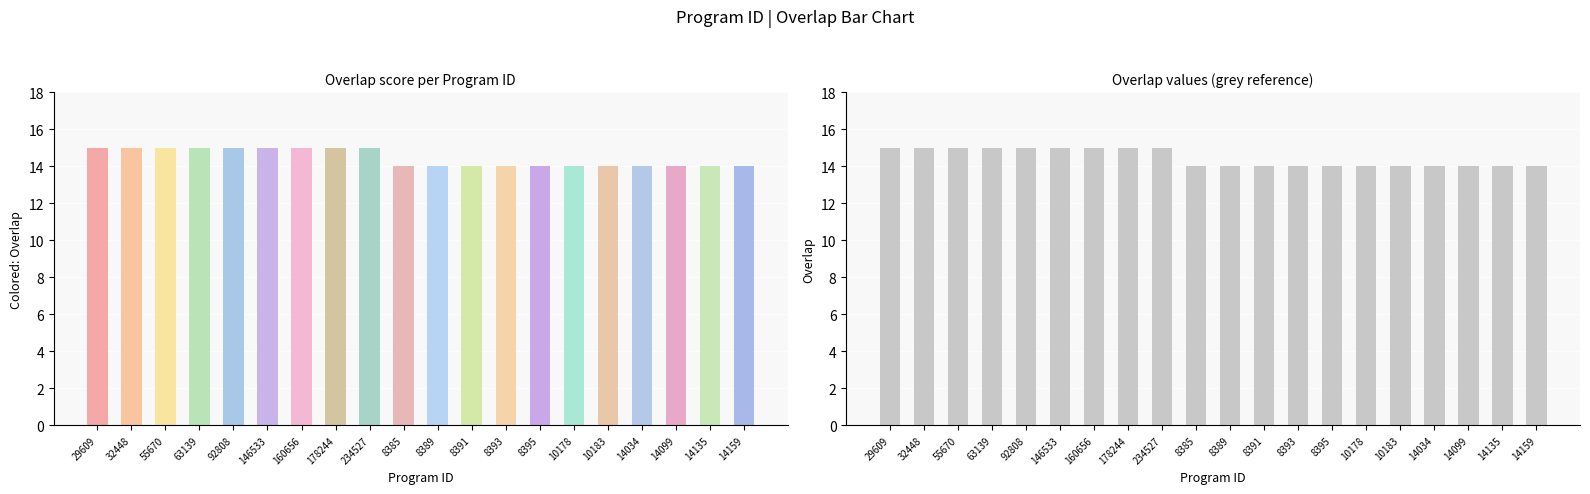

How many bars are there in each group?

2